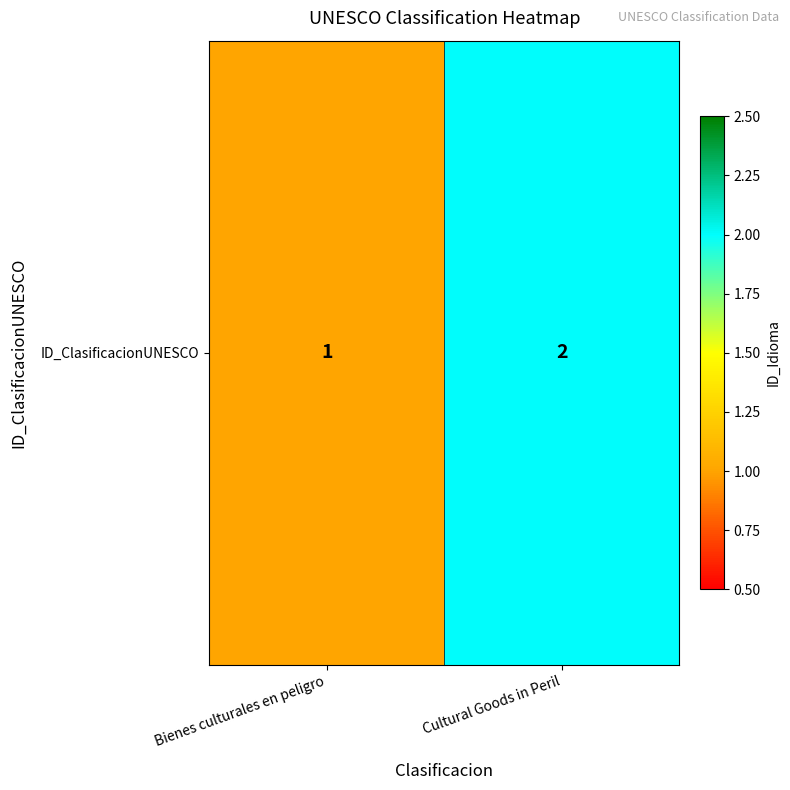

What is the ratio of the value at Cultural Goods in Peril to the value at Bienes culturales en peligro?

2.0